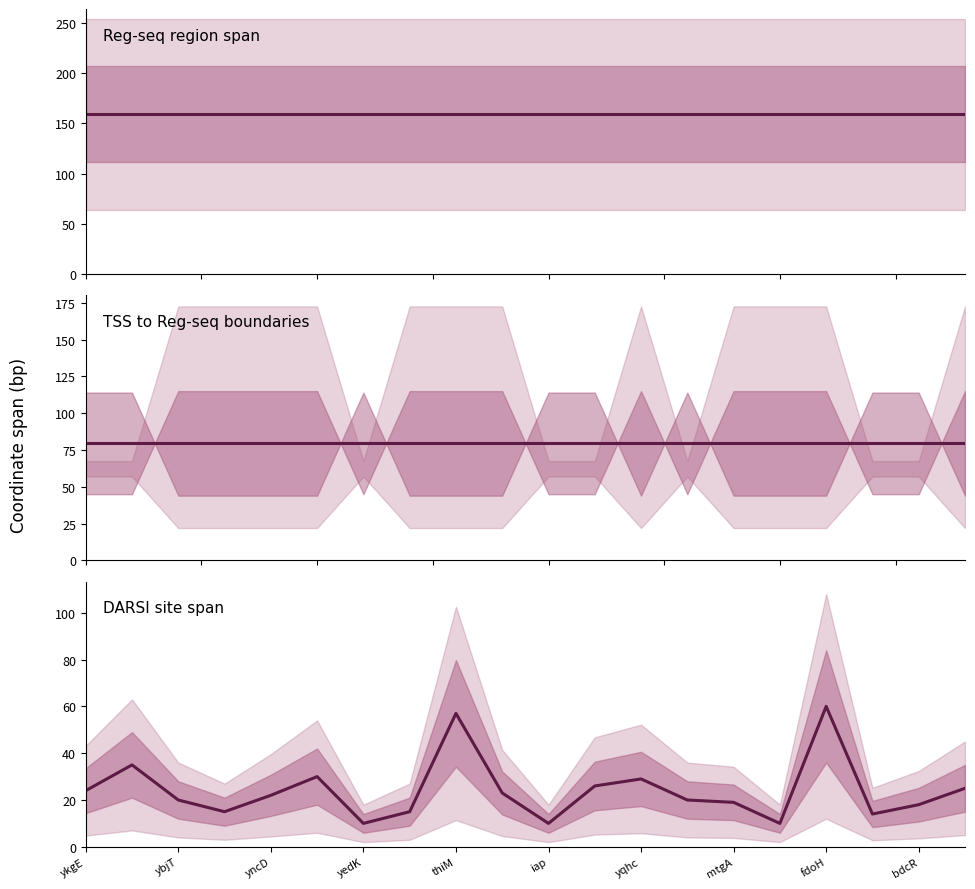

Reading left to right, what are all the values shown in this chart?

24	35	20	15	22	30	10	15	57	23	10	26	29	20	19	10	60	14	18	25